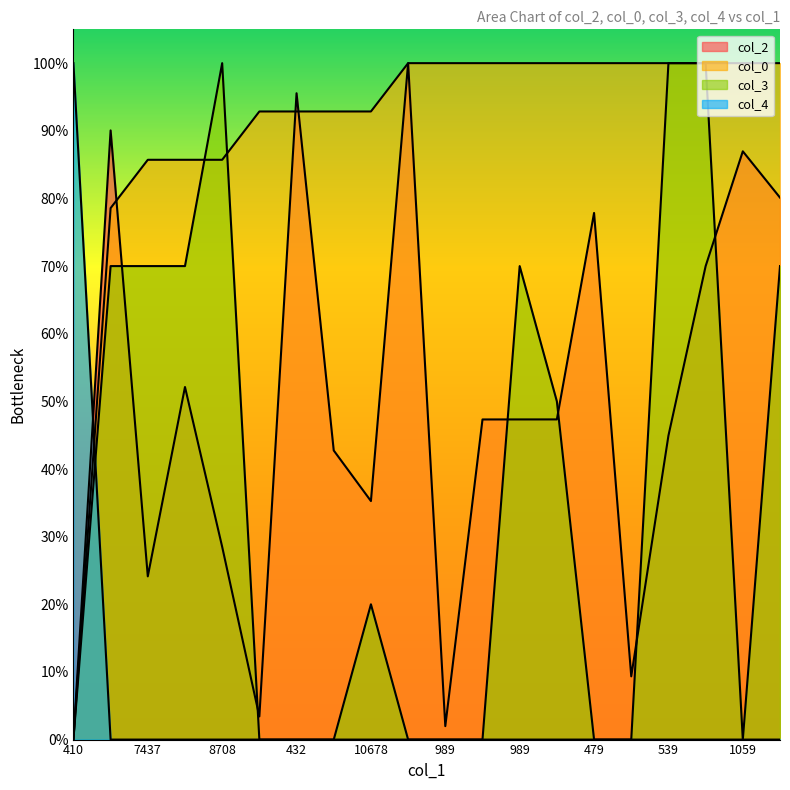

True or false: col_2 has a value of 1.2 at 4475.

False